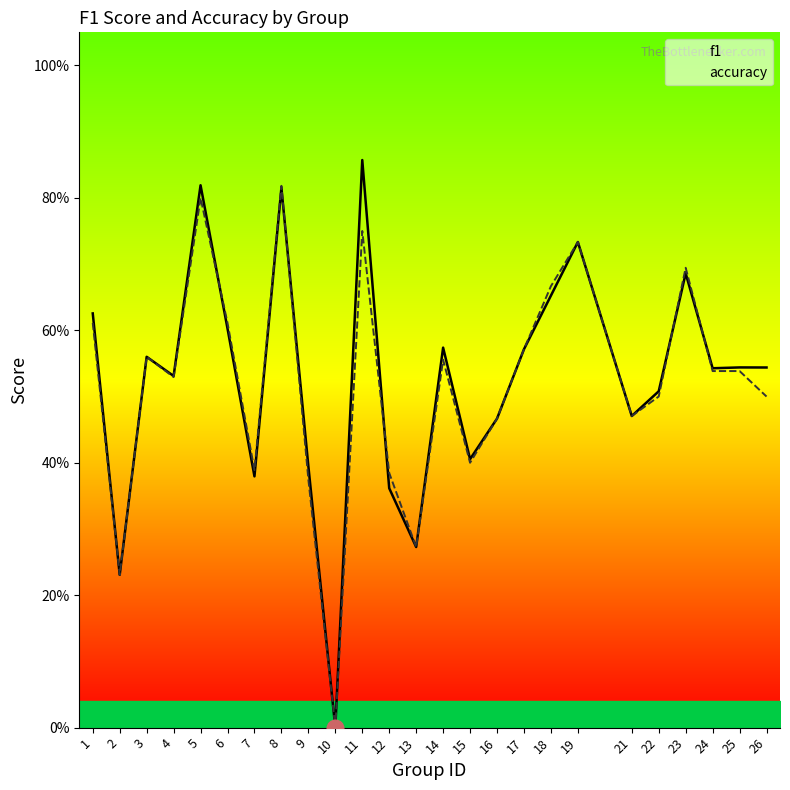

What is the total value across all series at 2?

0.5